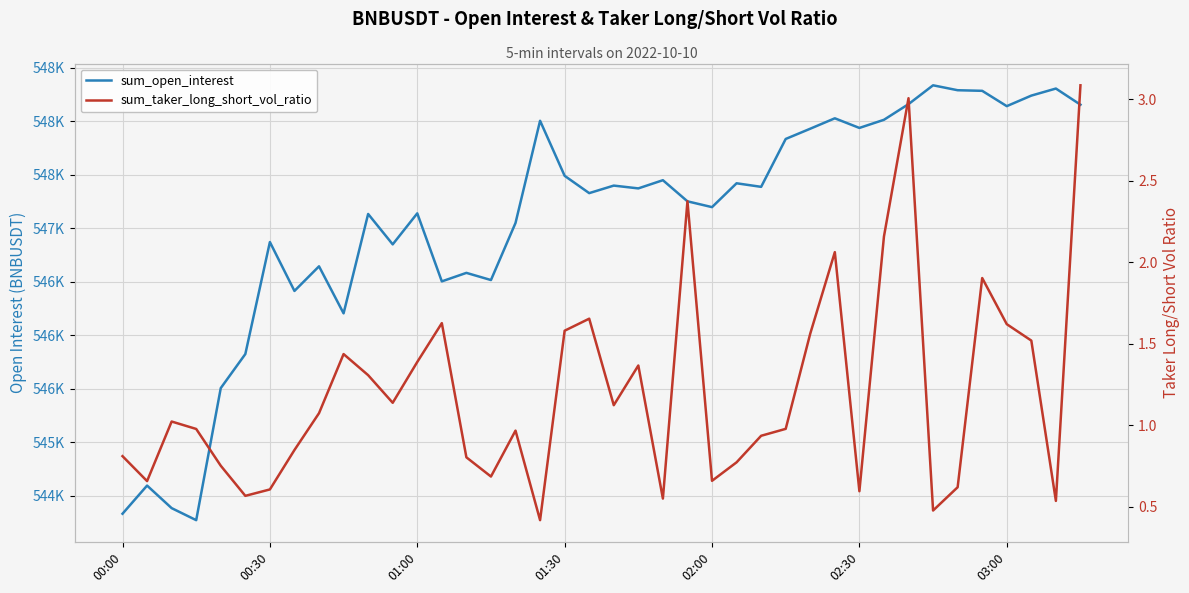

List the labels in order of sum_open_interest value, largest first.

33, 38, 34, 35, 37, 32, 39, 36, 29, 31, 17, 30, 28, 27, 18, 22, 25, 20, 26, 21, 19, 23, 24, 12, 10, 16, 03:00, 11, 8, 14, 15, 13, 7, 9, 02:30, 02:00, 00:30, 01:00, 00:00, 01:30